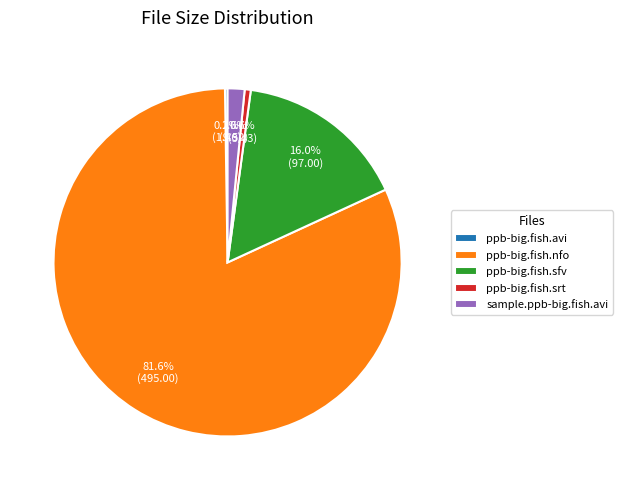

Do ppb-big.fish.srt and ppb-big.fish.nfo together represent more than half of the pie?

Yes